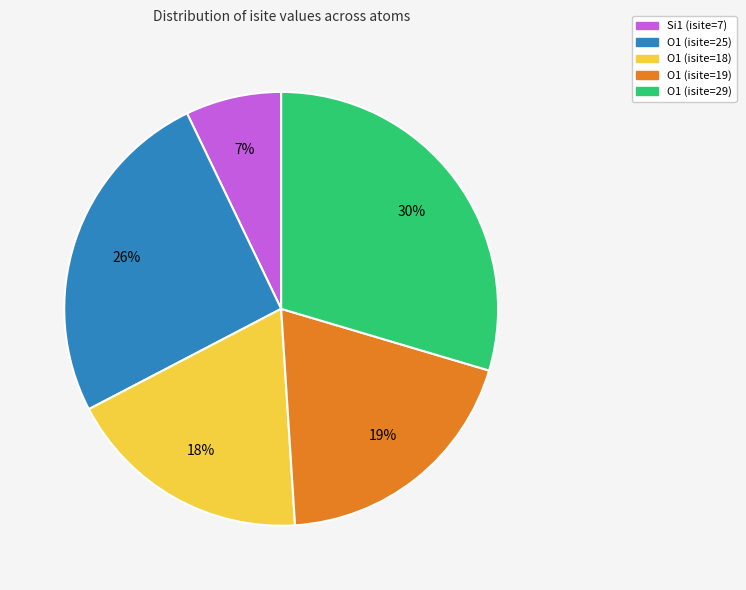

What percentage is the O1 (isite=29) slice, to the nearest percent?

30%